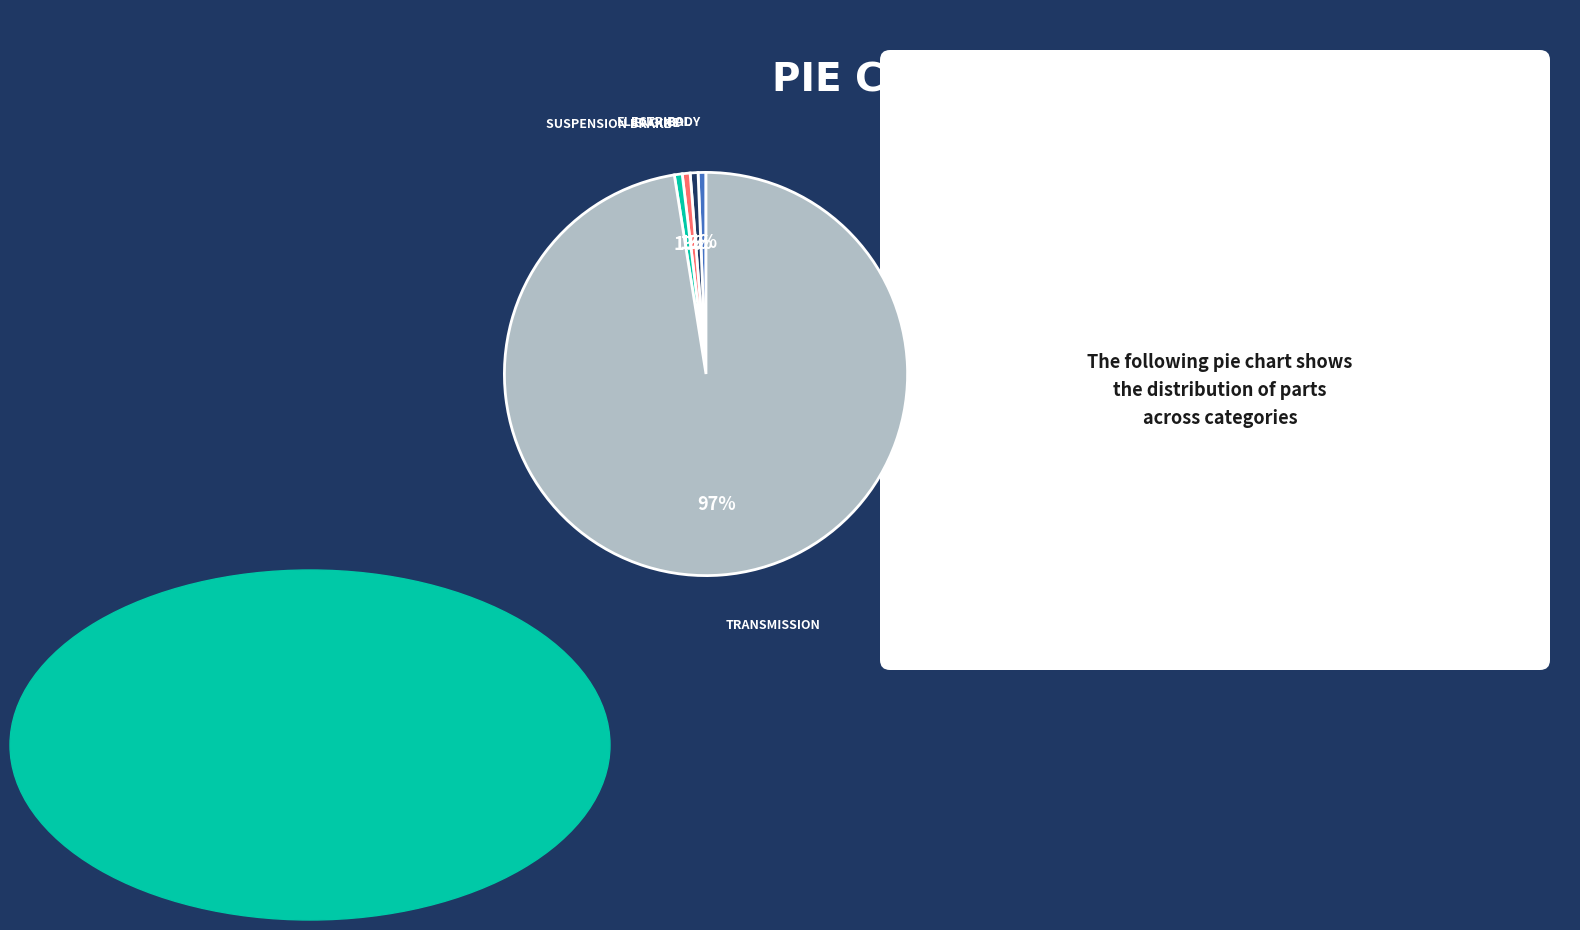

To the nearest percent, what is the average slice percentage?

20%